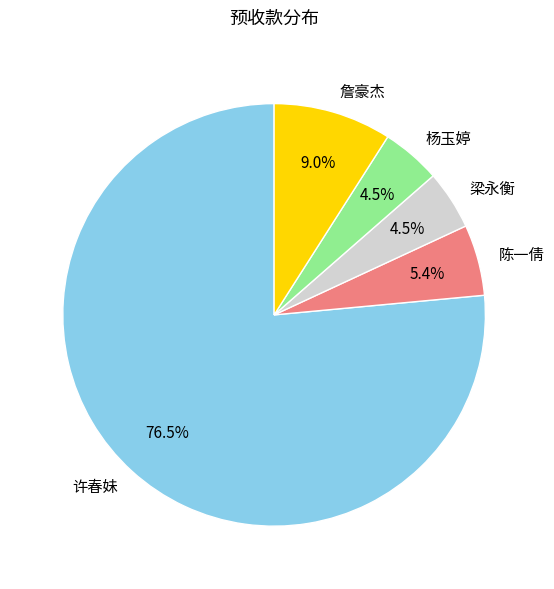

How much of the chart is everything except 陈一倩?

94.6%